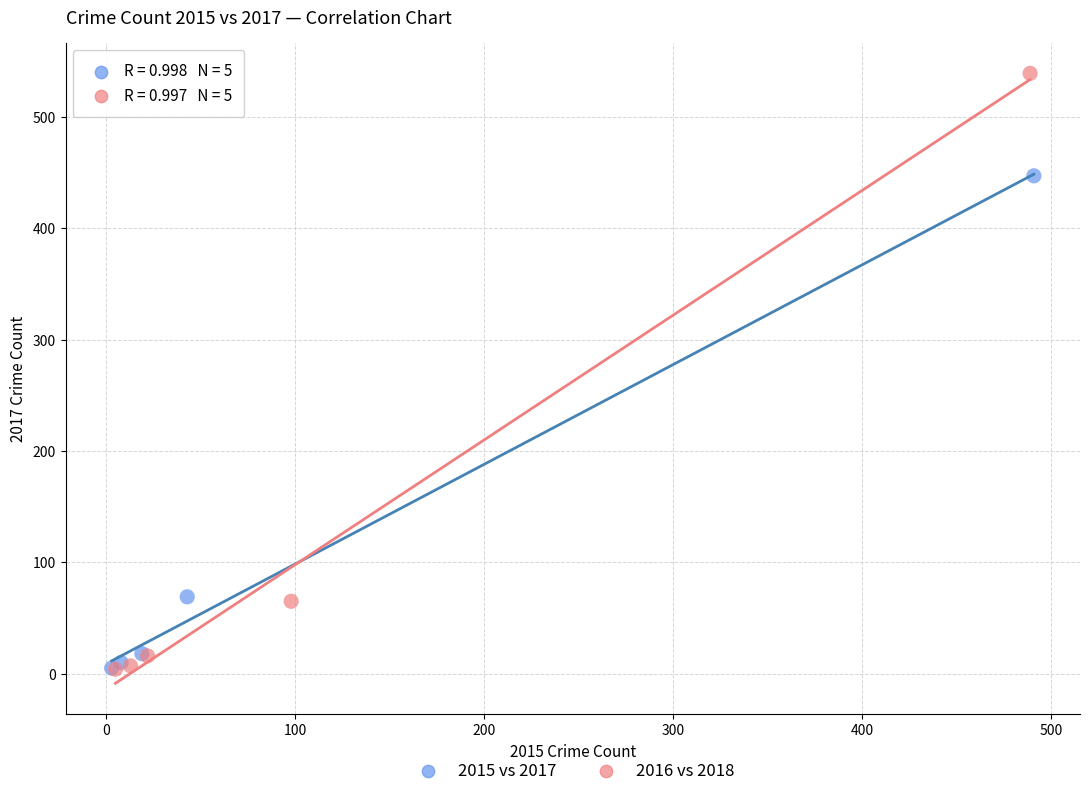

Which series has the widest spread of Y values?

2016 vs 2018